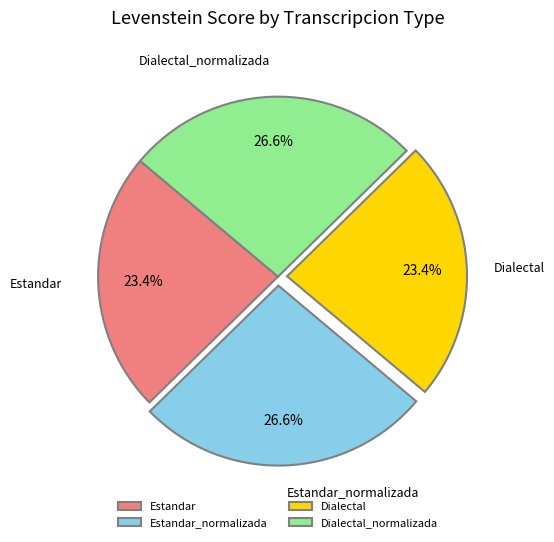

How many slices are in this pie chart?

4